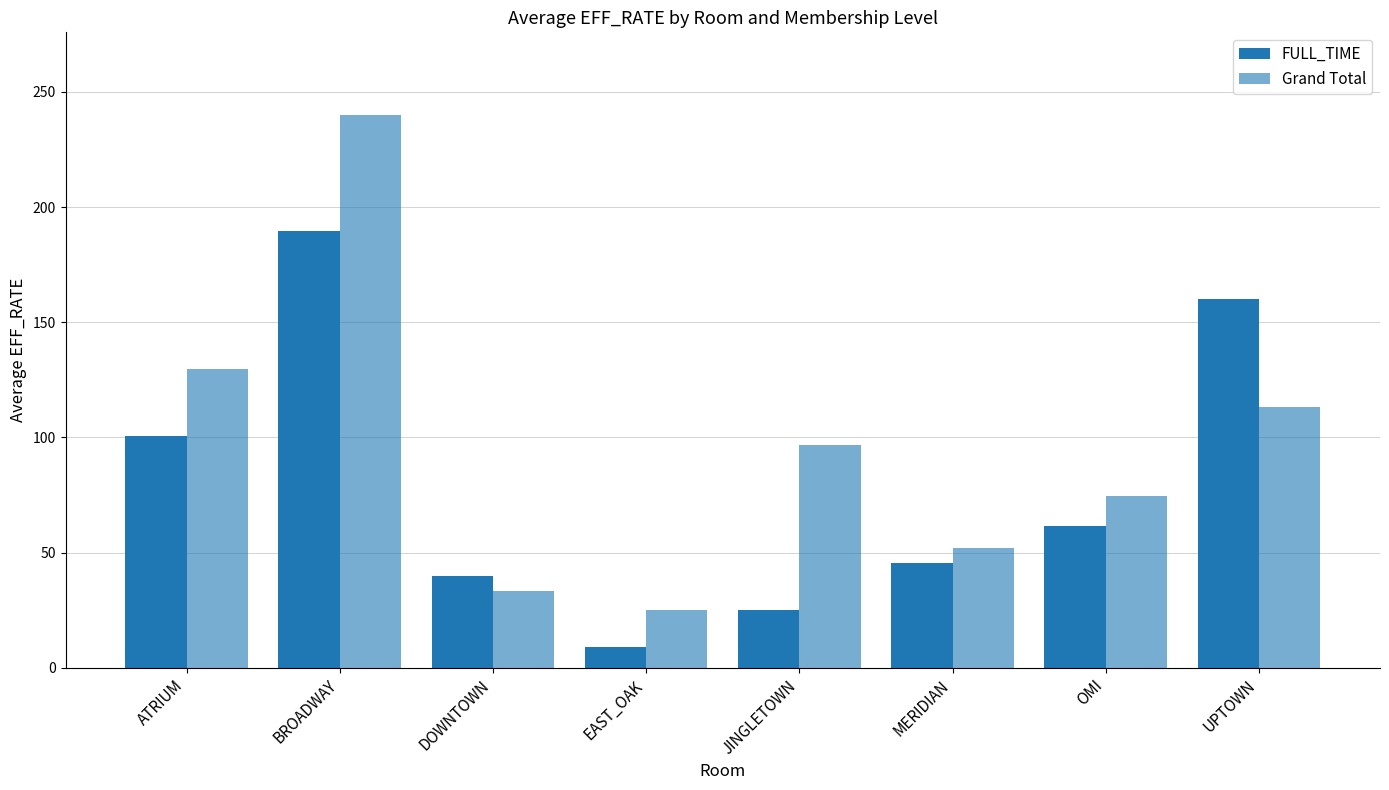

How many distinct data groups are displayed?

2